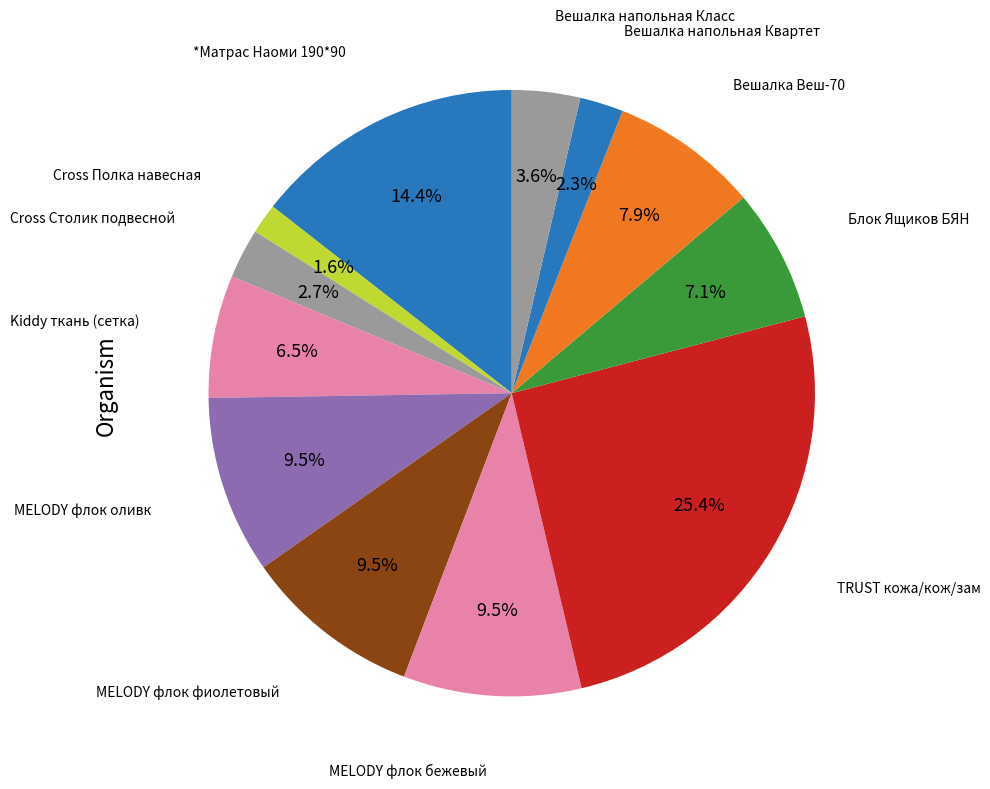

What is the smallest slice in the pie chart?

Cross Полка навесная